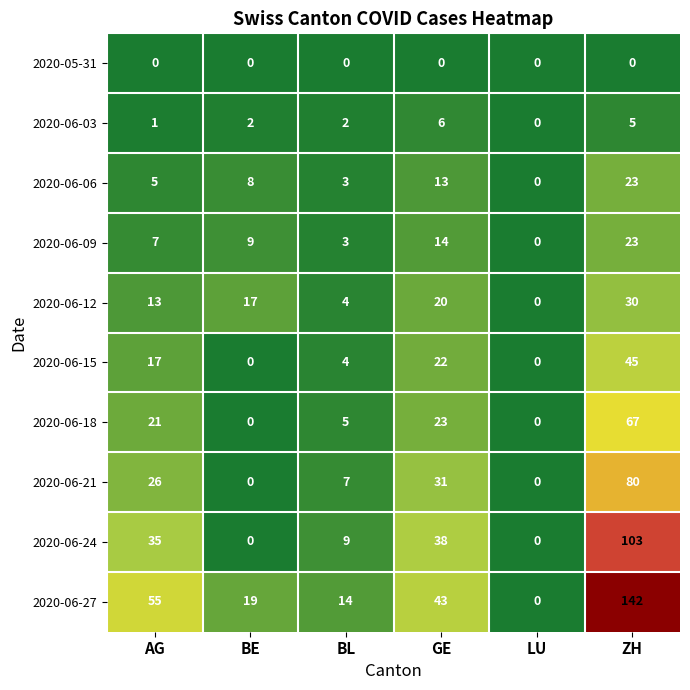

What is the maximum value shown in the chart?

142